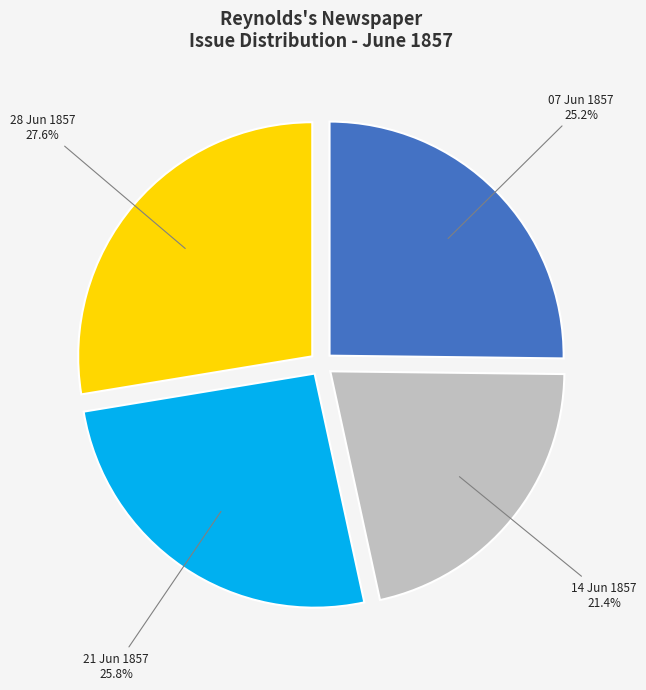

Which category has the biggest portion of the pie?

28 Jun 1857